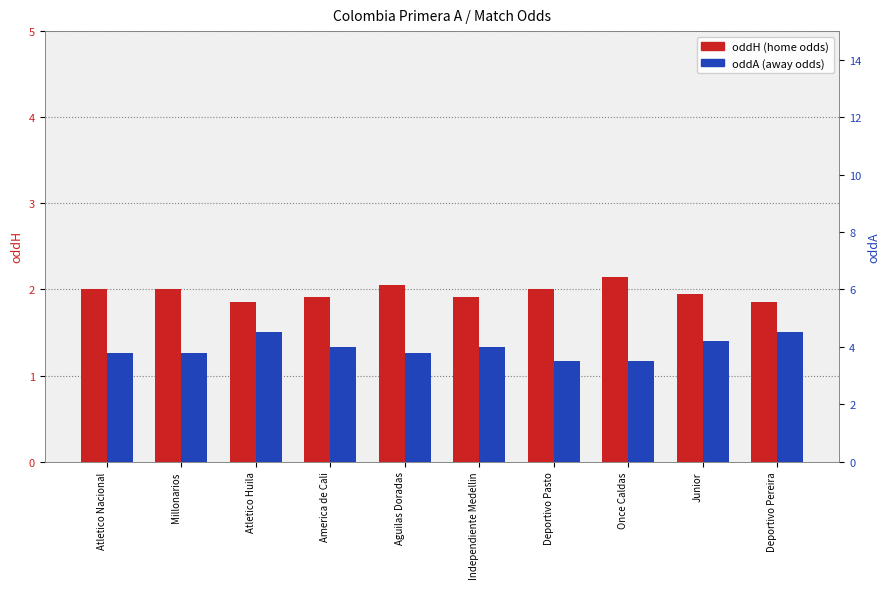

Where does the oddA (away odds) series first go above 4?

Atletico Huila